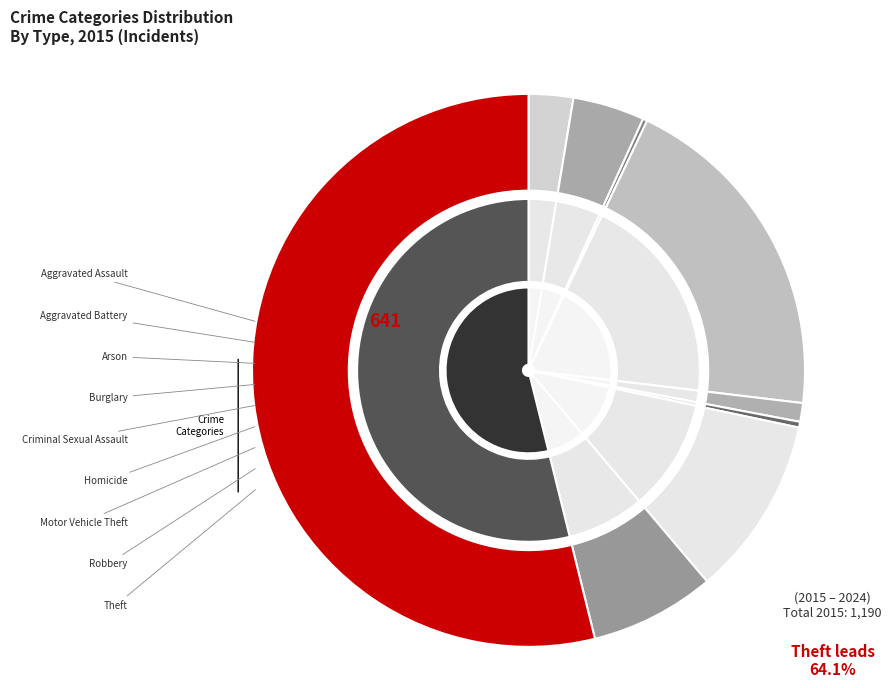

Rank the categories by value from lowest to highest.

Arson, Homicide, Criminal Sexual Assault, Aggravated Assault, Aggravated Battery, Robbery, Motor Vehicle Theft, Burglary, Theft